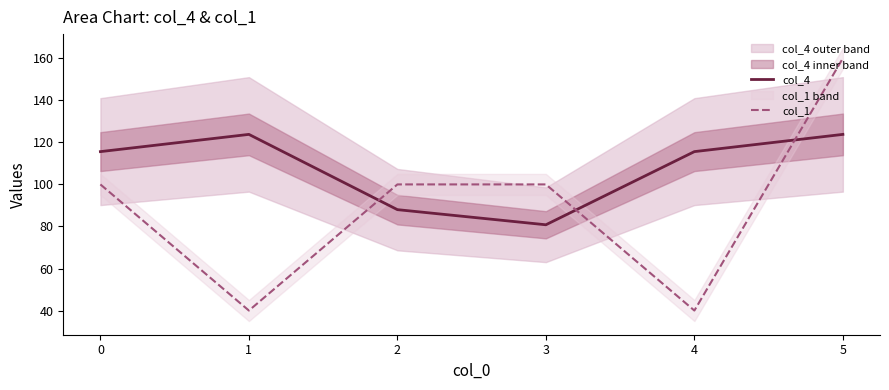

What is the minimum value for col_1?

40.0